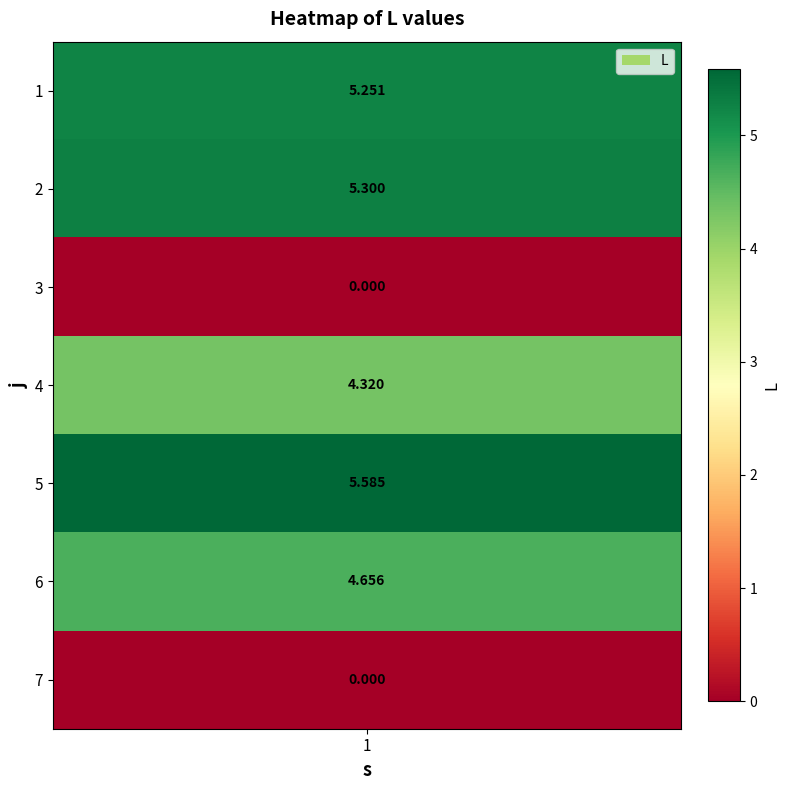

List the labels in order of value, largest first.

5, 2, 1, 6, 4, 3, 7